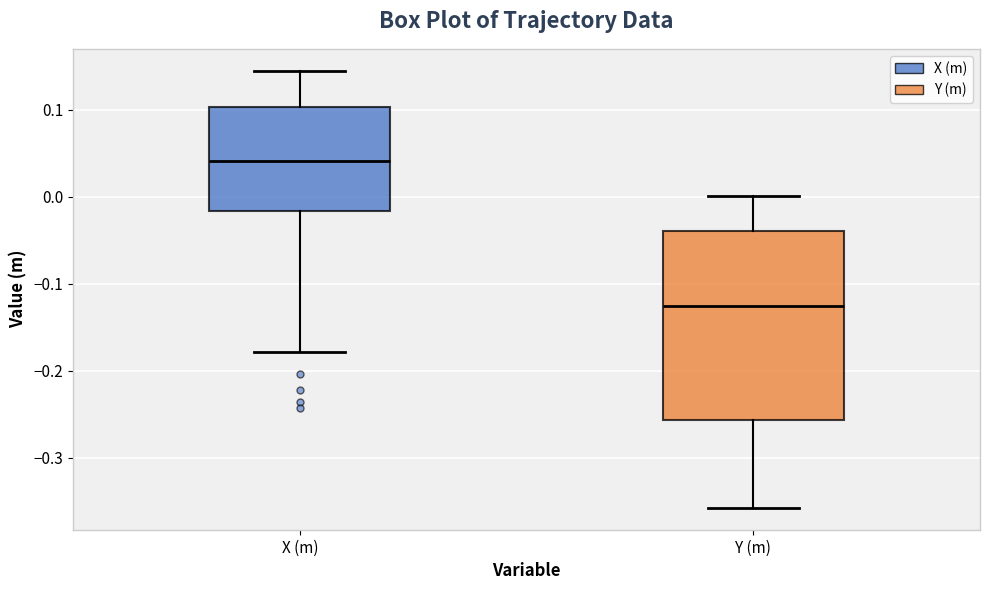

Reading left to right, transcribe this box plot: for each box, give where its median line is, the range the box spans, and where its two whiskers end, as read against the y-axis. The values are not printed on the chart, so give them approximately, as read against the axis.

X (m): median 0.04, box -0.02 to 0.10, whiskers -0.18 to 0.14
Y (m): median -0.13, box -0.26 to -0.04, whiskers -0.36 to 0.00